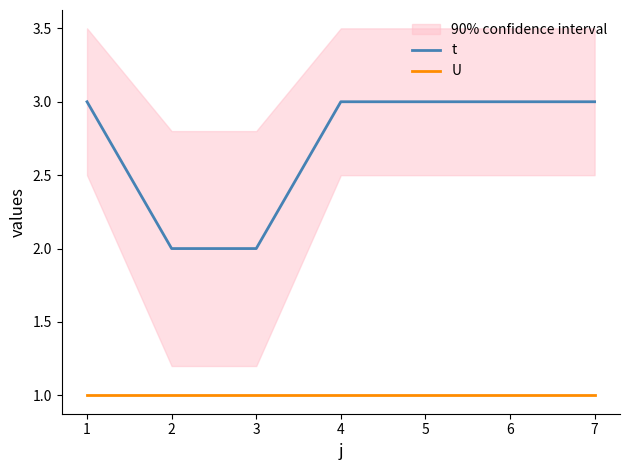

True or false: t has a value of 3 at 6.

True